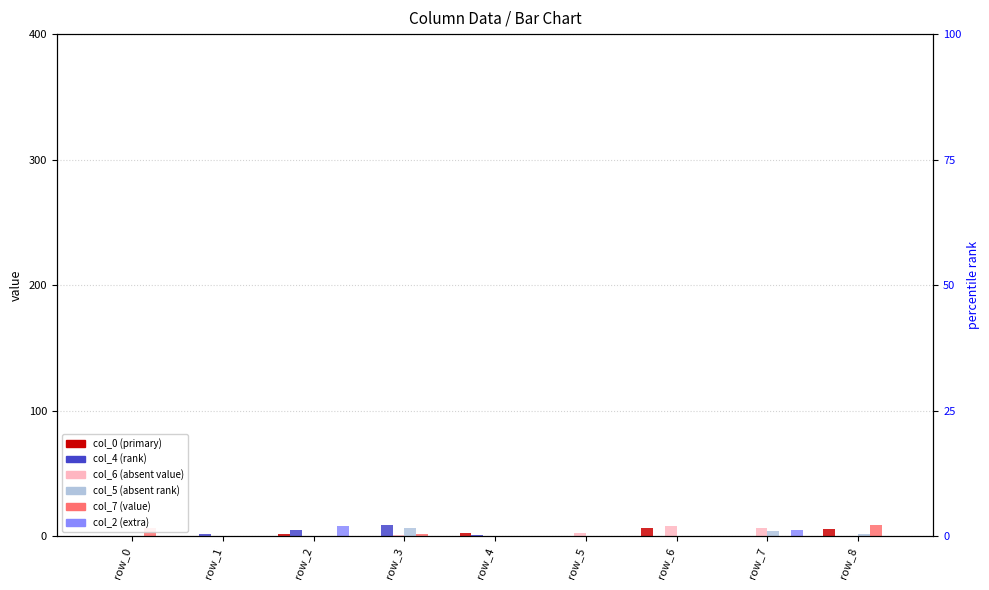

What is the difference between the highest and lowest values at row_4?

3